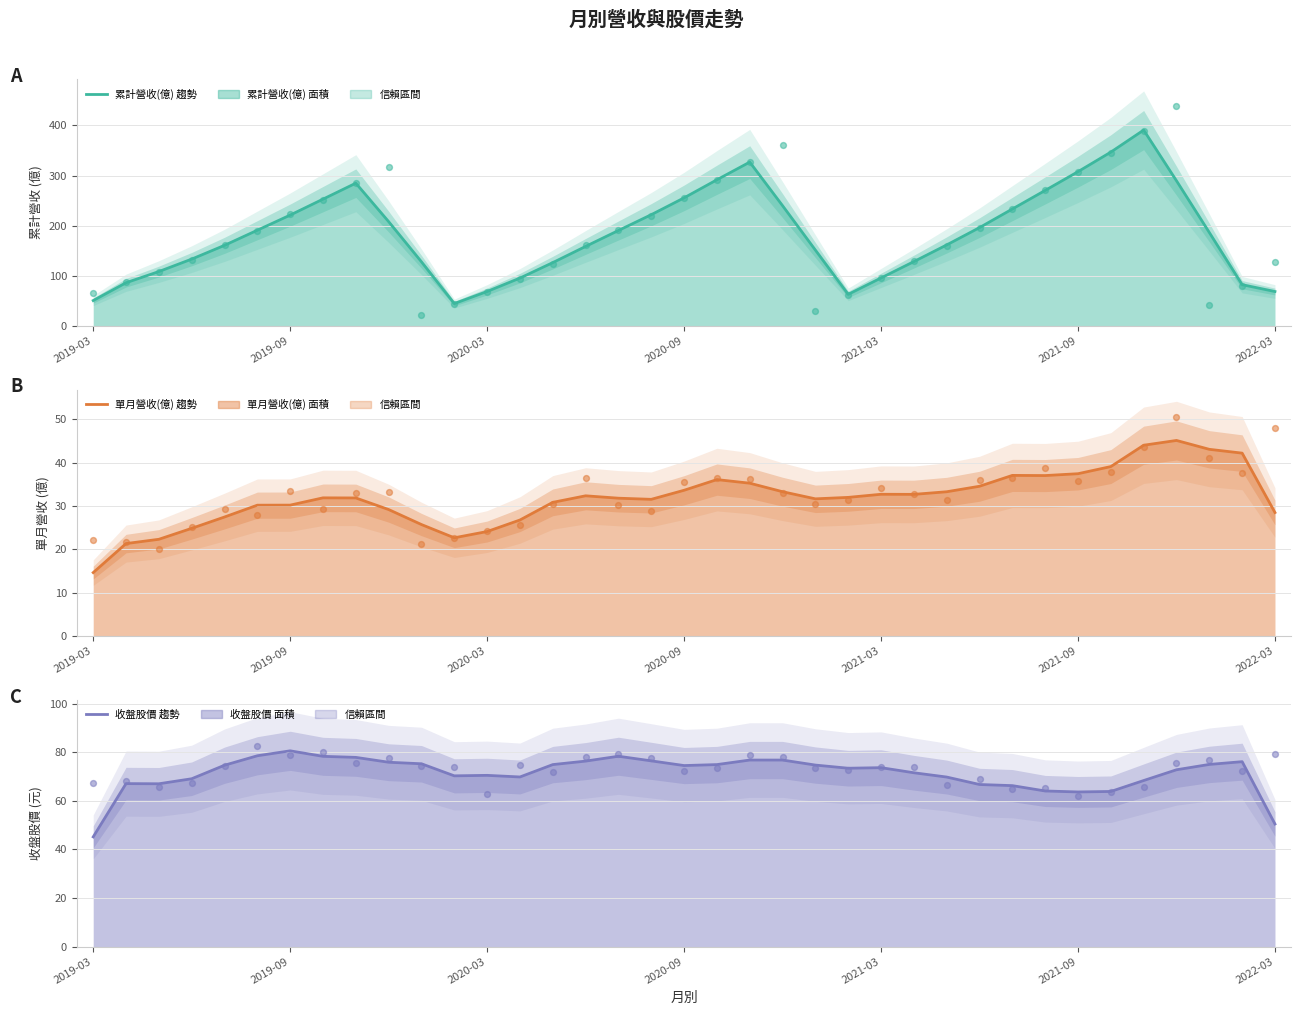

Which series contains the lowest Y value?

單月營收(億) (趨勢)